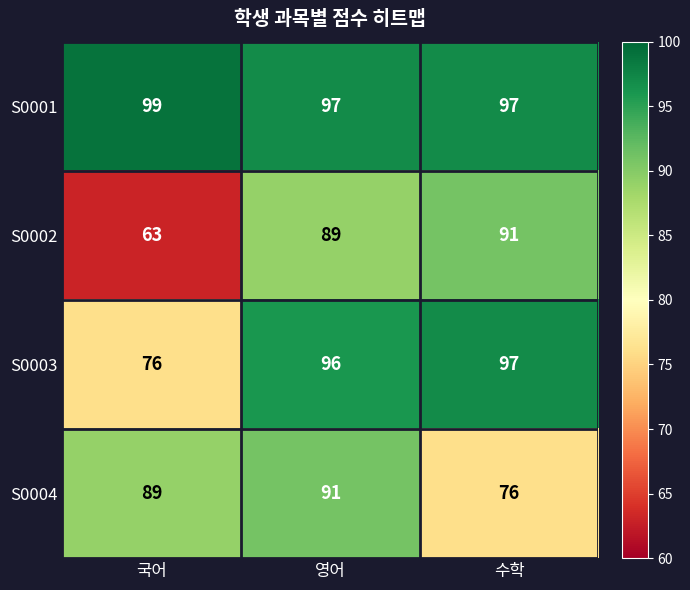

Which series has the widest spread of values?

S0002